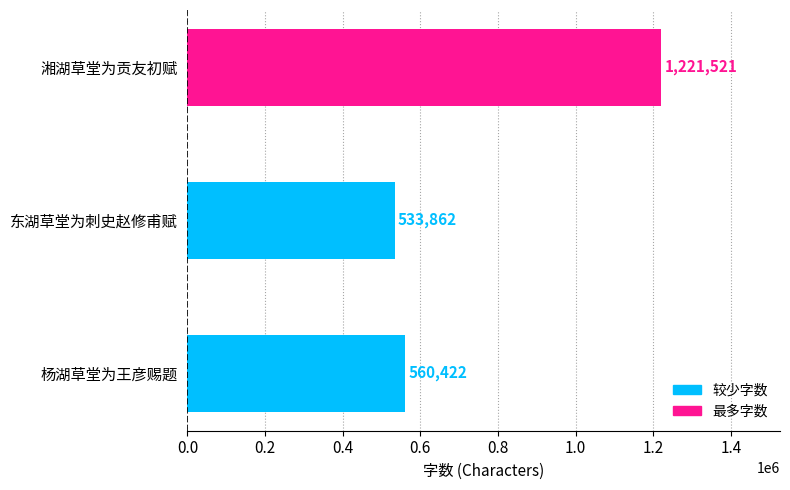

Reading bottom to top, extract all data points from this chart.

杨湖草堂为王彦赐题=560422	东湖草堂为刺史赵修甫赋=533862	湘湖草堂为贡友初赋=1221521